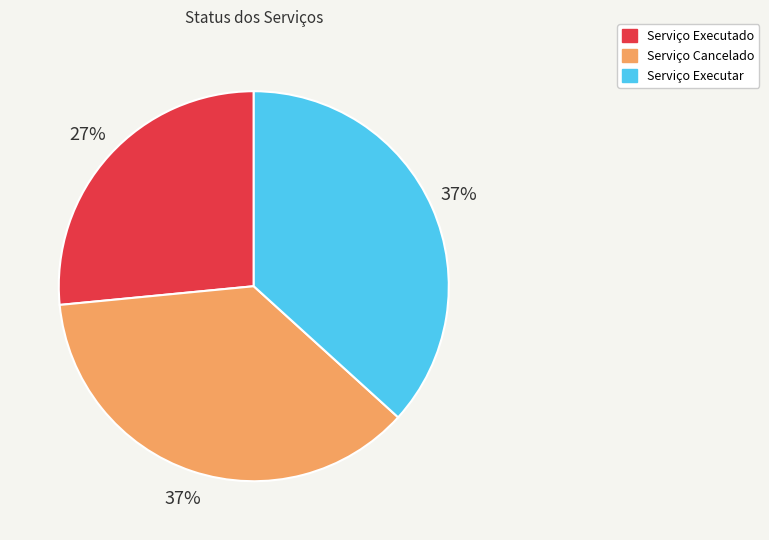

Does any single category account for the majority?

No